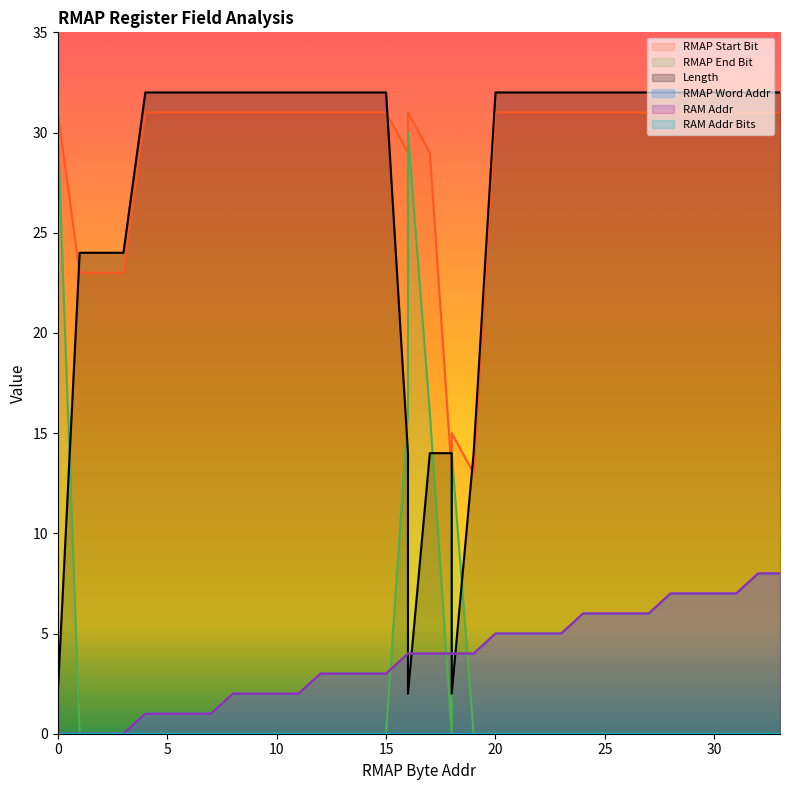

Reading left to right, list all the values displayed in this chart.

col_2: 0=0	0=0	0=0	0=0	1=0	2=0	3=0	4=1	5=1	6=1	7=1	8=2	9=2	10=2	11=2	12=3	13=3	14=3	15=3	16=4	16=4	17=4	18=4	18=4	19=4	20=5	21=5	22=5	23=5	24=6	25=6	26=6	27=6	28=7	29=7	30=7	31=7	32=8	33=8
col_8: 0=0	0=0	0=0	0=0	1=0	2=0	3=0	4=1	5=1	6=1	7=1	8=2	9=2	10=2	11=2	12=3	13=3	14=3	15=3	16=4	16=4	17=4	18=4	18=4	19=4	20=5	21=5	22=5	23=5	24=6	25=6	26=6	27=6	28=7	29=7	30=7	31=7	32=8	33=8
col_4: 0=24	0=25	0=29	0=31	1=23	2=23	3=23	4=31	5=31	6=31	7=31	8=31	9=31	10=31	11=31	12=31	13=31	14=31	15=31	16=29	16=31	17=29	18=13	18=15	19=13	20=31	21=31	22=31	23=31	24=31	25=31	26=31	27=31	28=31	29=31	30=31	31=31	32=31	33=31
col_5: 0=24	0=25	0=26	0=30	1=0	2=0	3=0	4=0	5=0	6=0	7=0	8=0	9=0	10=0	11=0	12=0	13=0	14=0	15=0	16=16	16=30	17=16	18=0	18=14	19=0	20=0	21=0	22=0	23=0	24=0	25=0	26=0	27=0	28=0	29=0	30=0	31=0	32=0	33=0
col_6: 0=1	0=1	0=4	0=2	1=24	2=24	3=24	4=32	5=32	6=32	7=32	8=32	9=32	10=32	11=32	12=32	13=32	14=32	15=32	16=14	16=2	17=14	18=14	18=2	19=14	20=32	21=32	22=32	23=32	24=32	25=32	26=32	27=32	28=32	29=32	30=32	31=32	32=32	33=32